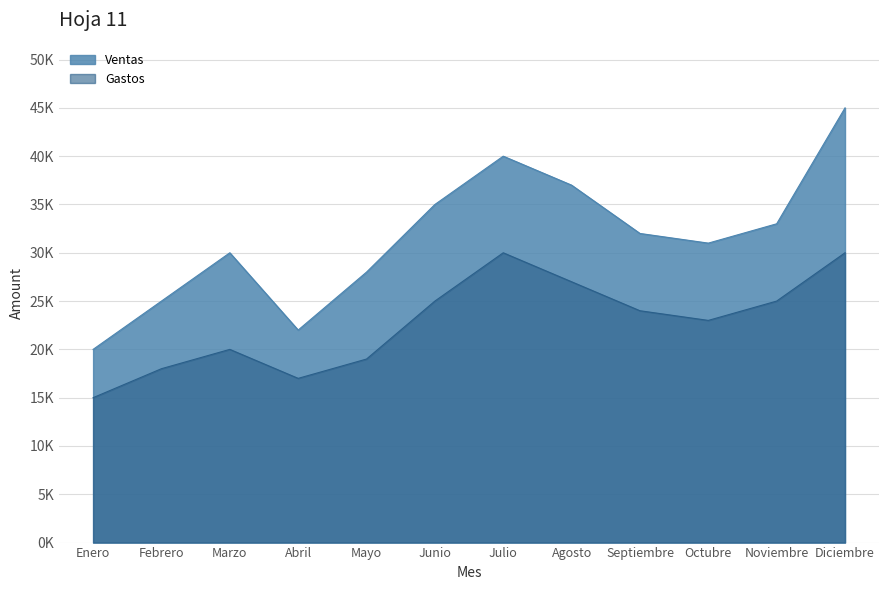

Rank the series by their maximum value, from highest to lowest.

Ventas, Gastos